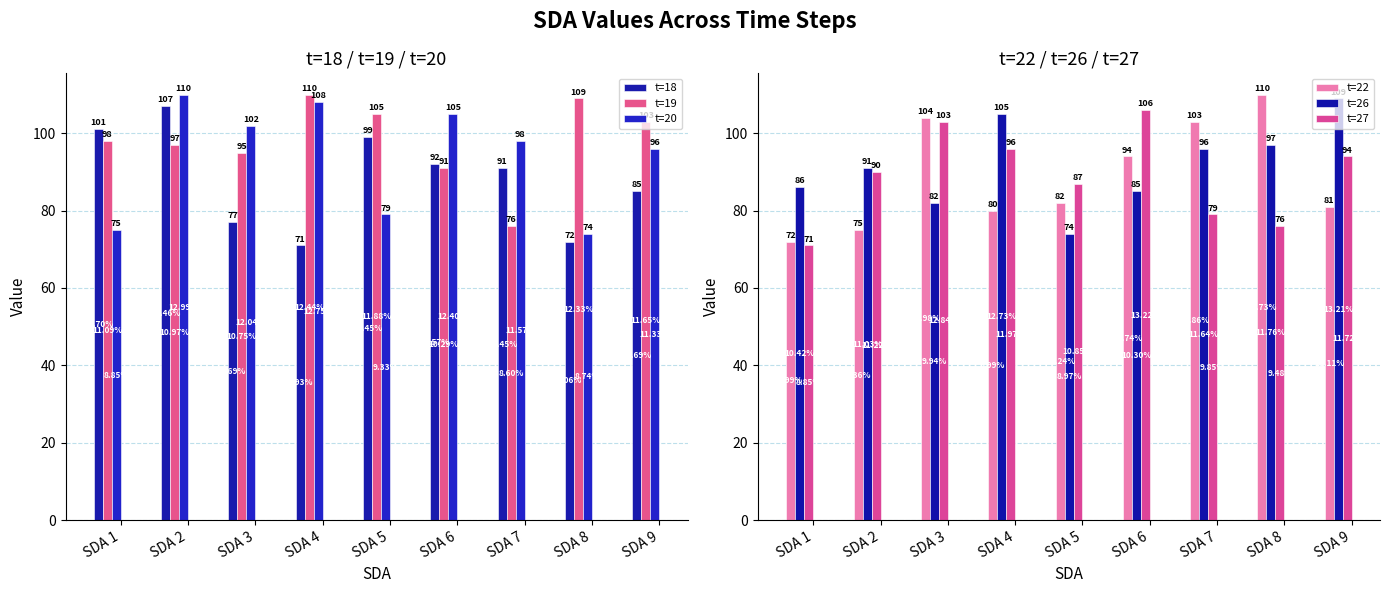

Rank the series by their maximum value, from highest to lowest.

t=19, t=20, t=22, t=26, t=18, t=27